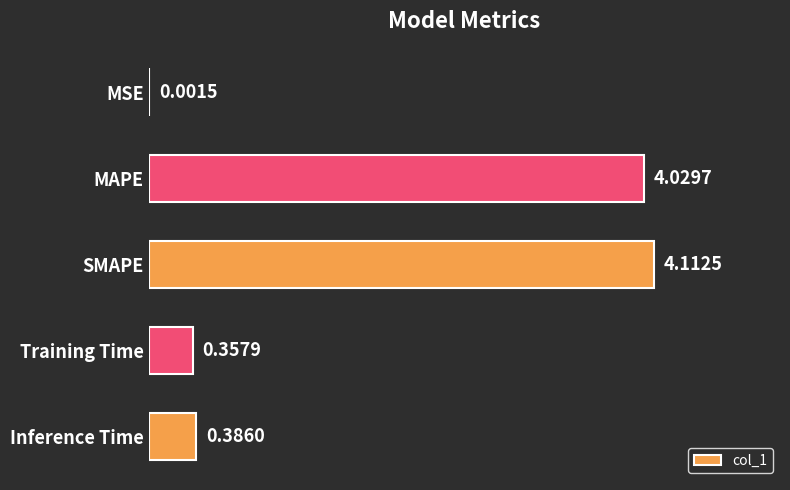

What is the sum of the values at Inference Time and MAPE?

4.4